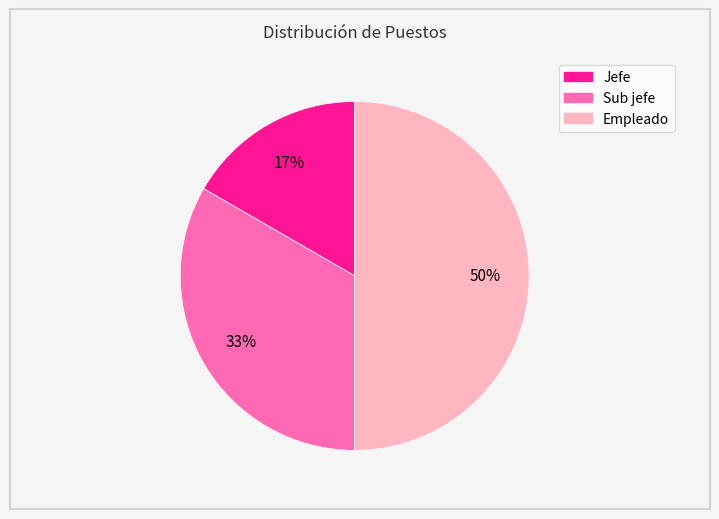

Which slice is the largest?

Empleado